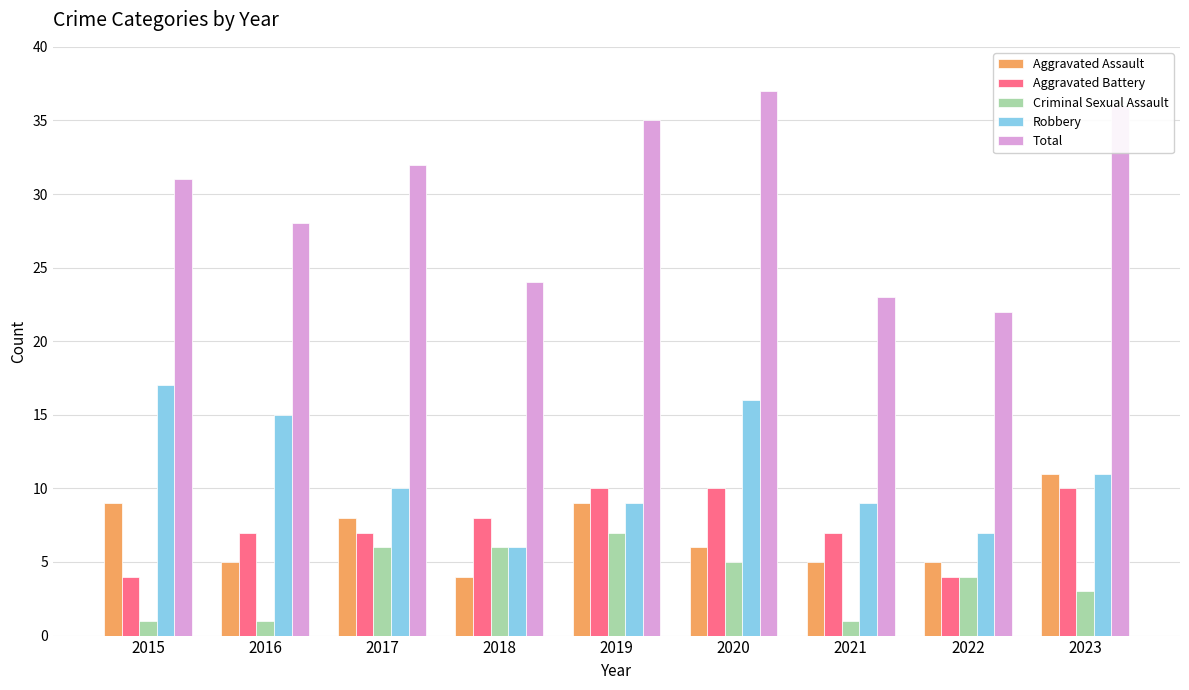

What is the average value of the Robbery series?

11